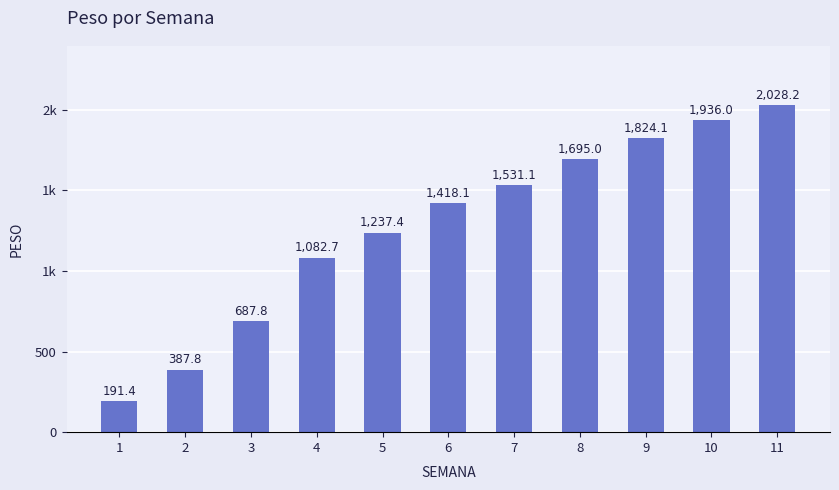

At which category does the chart reach its minimum across all series?

1